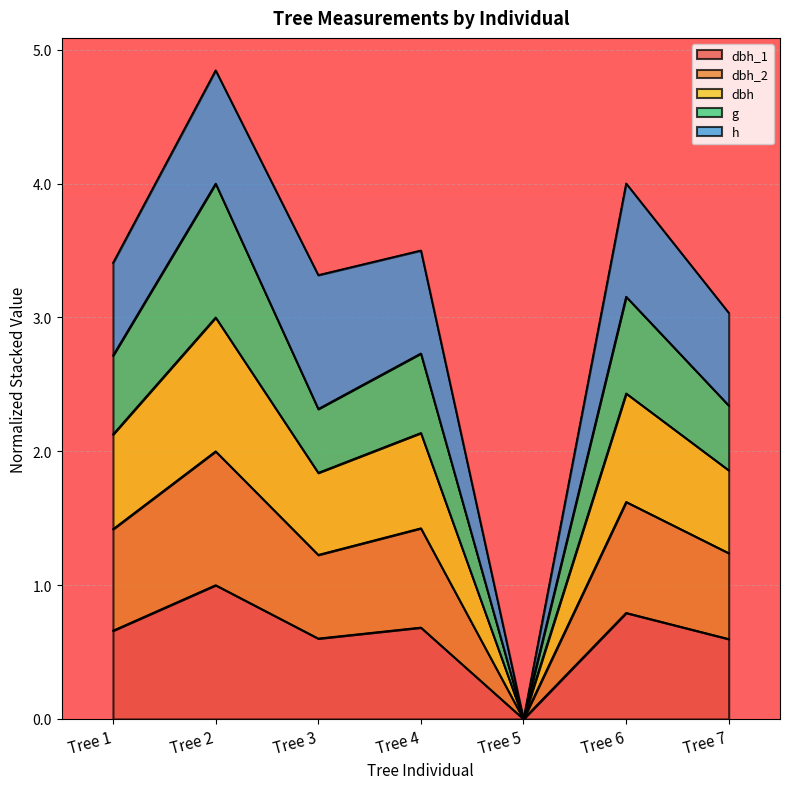

True or false: dbh and dbh_2 cross at least once.

False